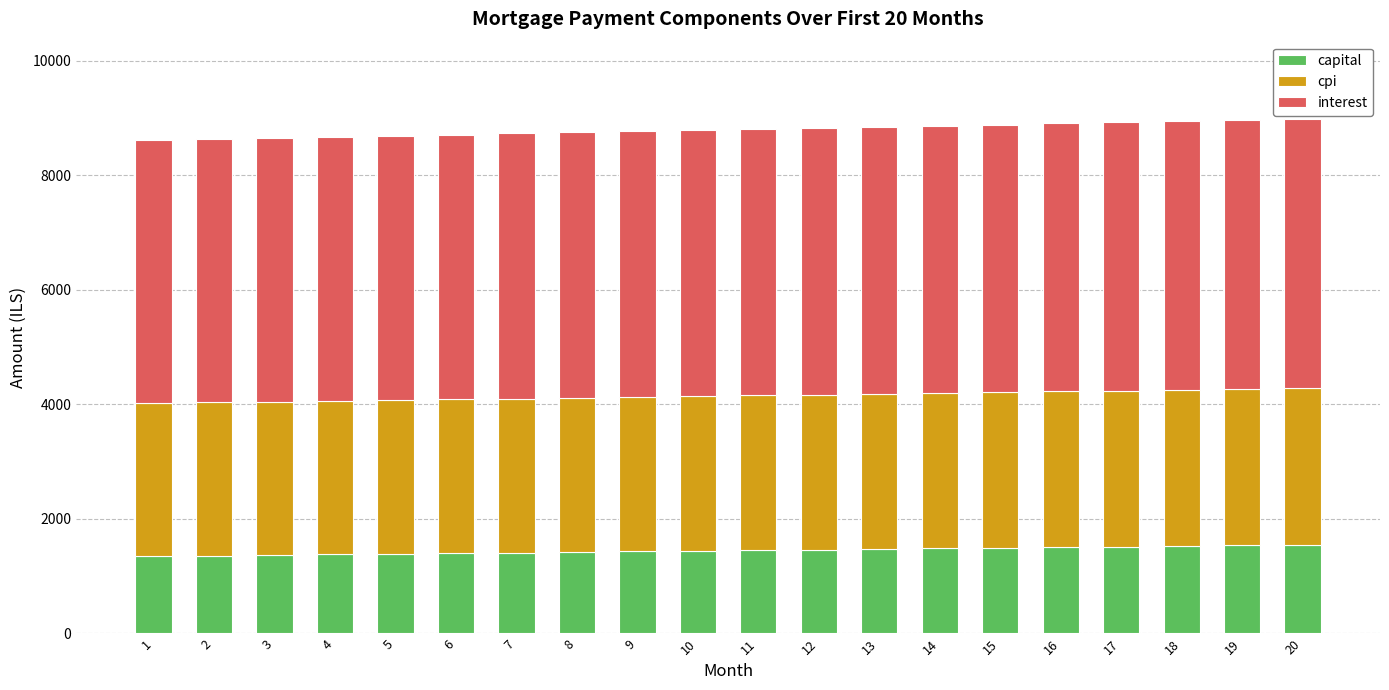

What is the total value across all series at 7?

8733.8